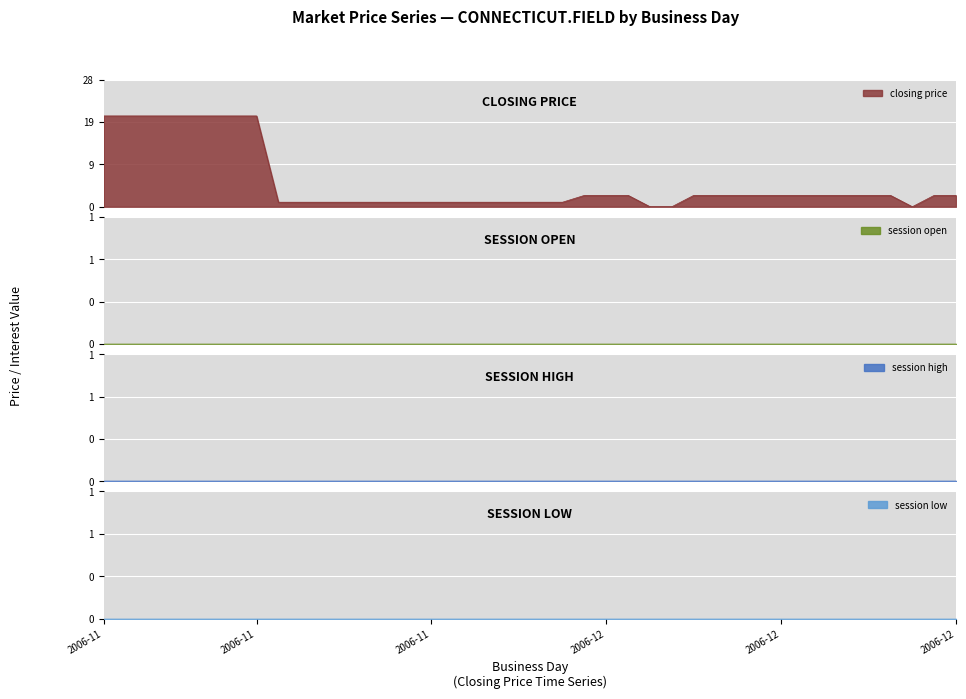

Which series has the largest range (max minus min)?

closing price